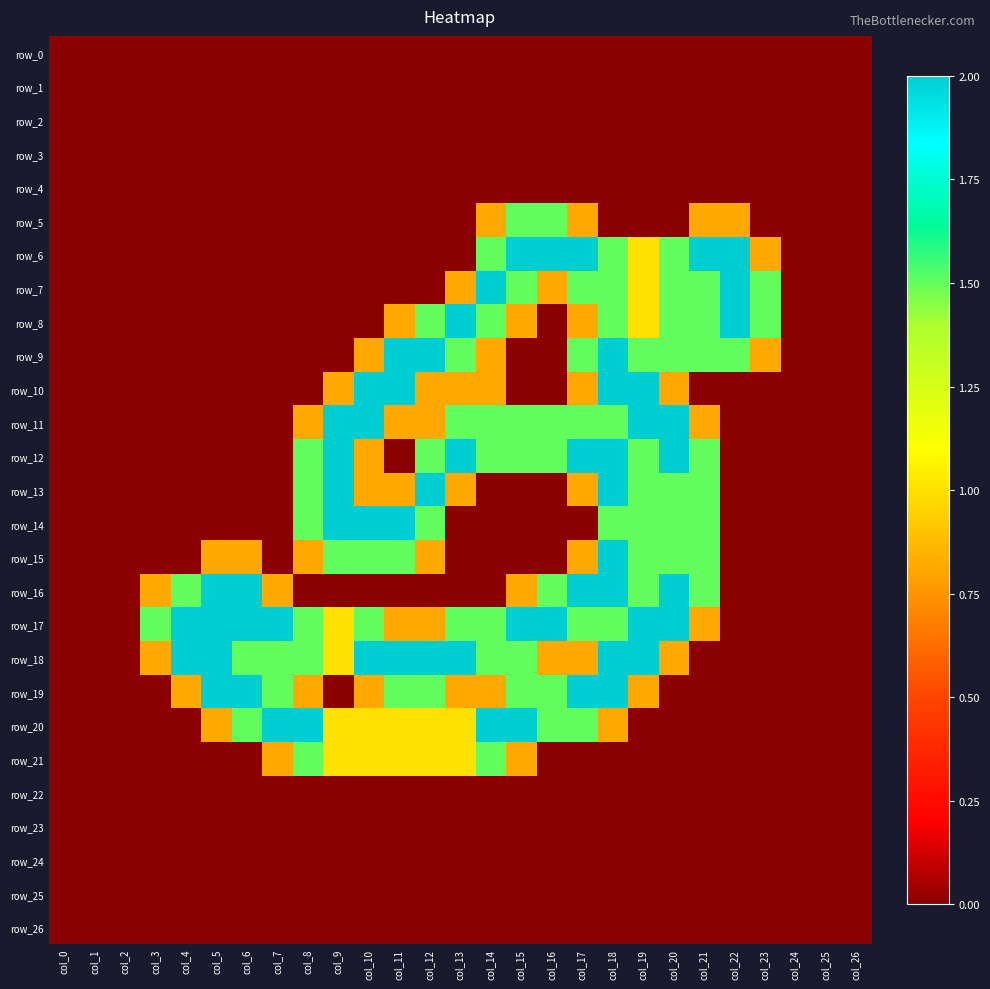

How many values in the row_9 series exceed 0?

12